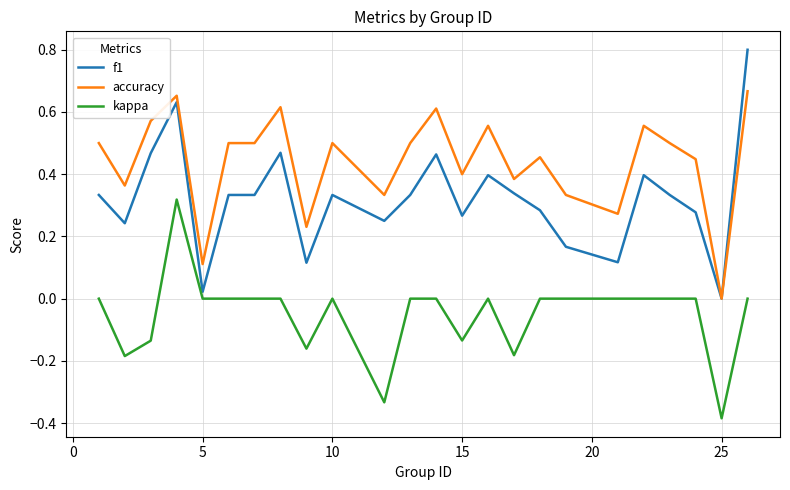

Which series has the largest total across all categories?

accuracy